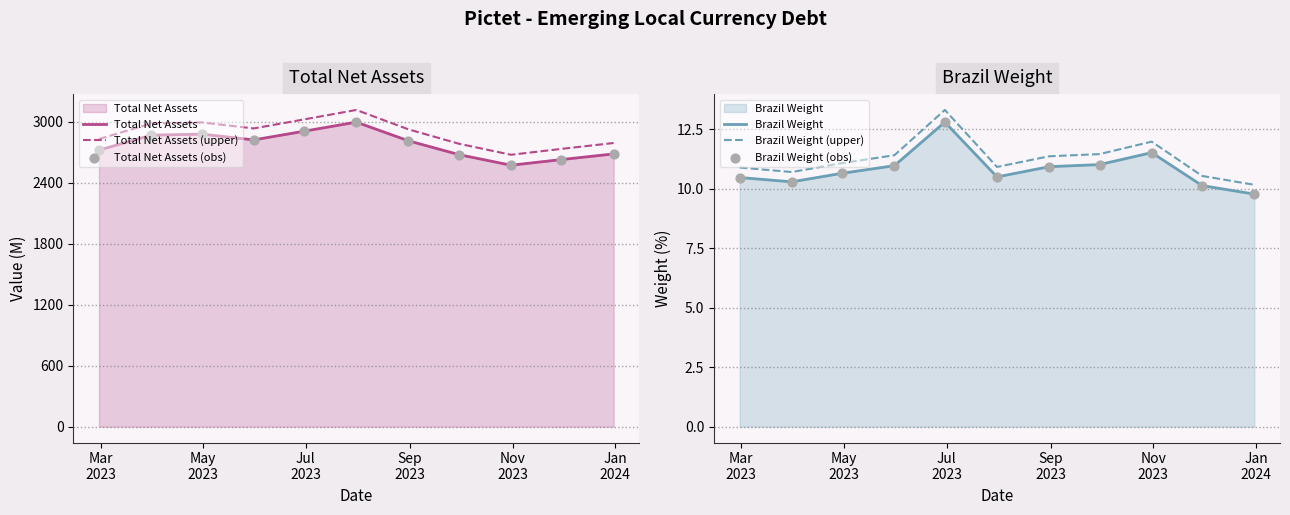

True or false: Total Net Assets and Total Net Assets (upper) intersect in this chart.

False